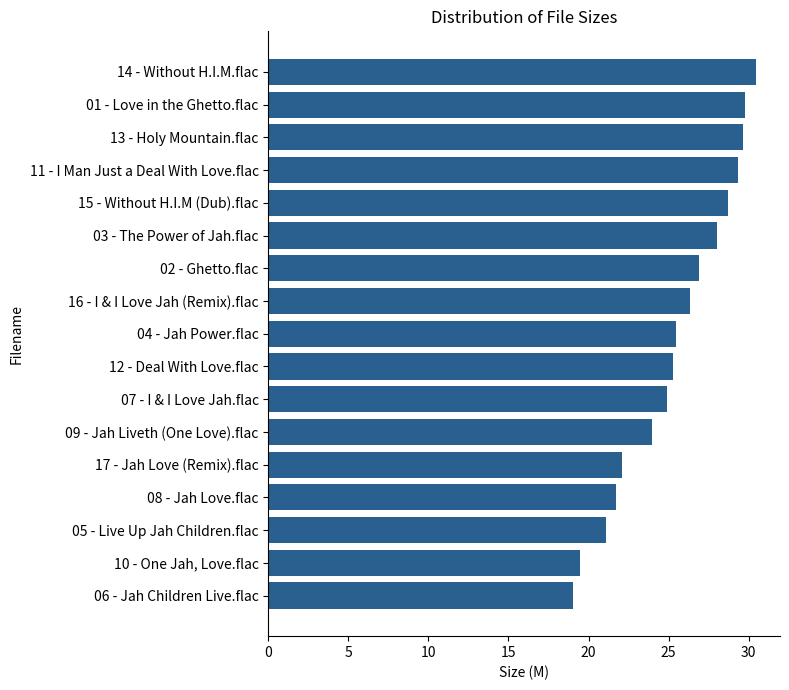

Rank the categories by value from lowest to highest.

06 - Jah Children Live.flac, 10 - One Jah, Love.flac, 05 - Live Up Jah Children.flac, 08 - Jah Love.flac, 17 - Jah Love (Remix).flac, 09 - Jah Liveth (One Love).flac, 07 - I & I Love Jah.flac, 12 - Deal With Love.flac, 04 - Jah Power.flac, 16 - I & I Love Jah (Remix).flac, 02 - Ghetto.flac, 03 - The Power of Jah.flac, 15 - Without H.I.M (Dub).flac, 11 - I Man Just a Deal With Love.flac, 13 - Holy Mountain.flac, 01 - Love in the Ghetto.flac, 14 - Without H.I.M.flac